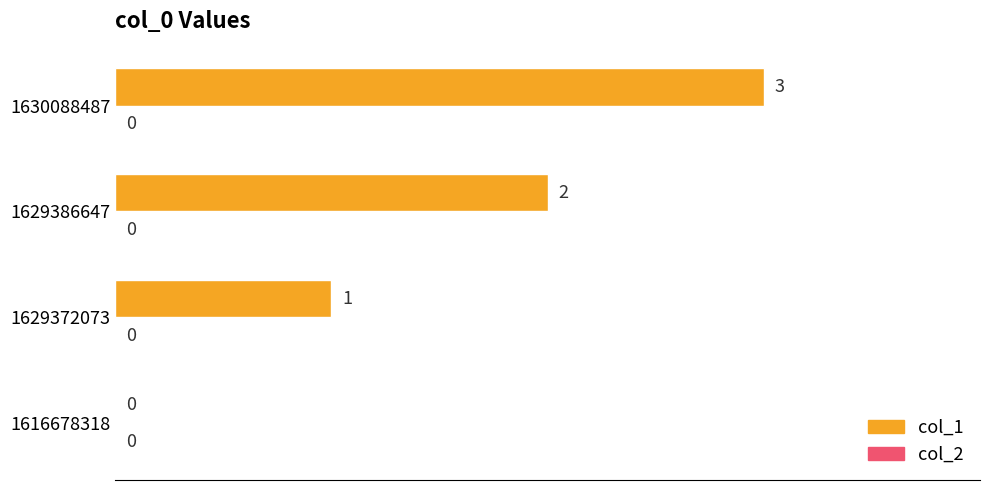

Are the bars horizontal?

Yes